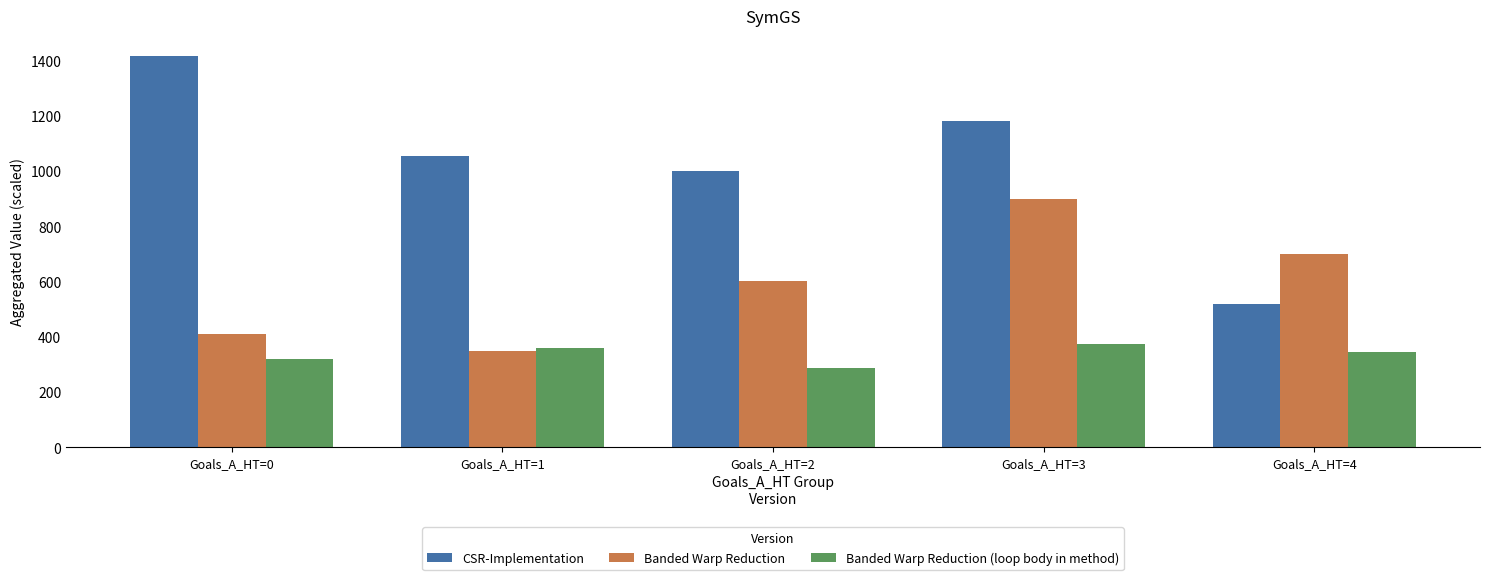

Between Goals_A_HT=0 and Goals_A_HT=2, which series saw the biggest shift?

CSR-Implementation